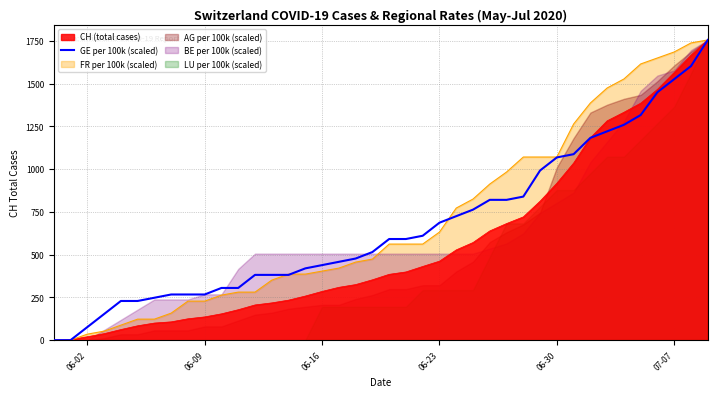

What is the highest value of the FR per 100k (scaled) series?

1756.0